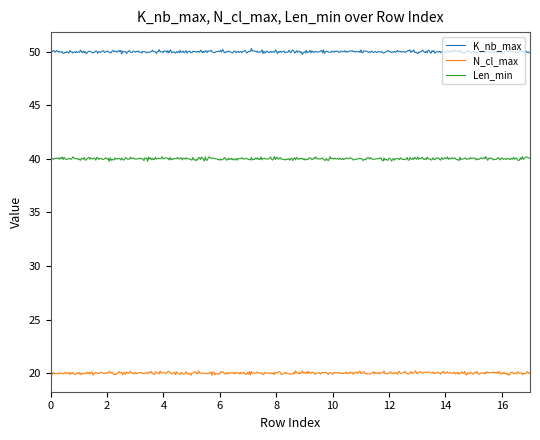

True or false: N_cl_max and Len_min cross at least once.

False